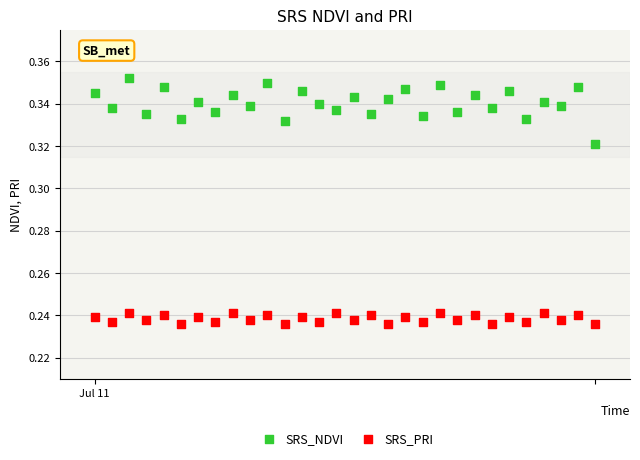

Across all data points, what is the range of X values (max minus min)?

29.0